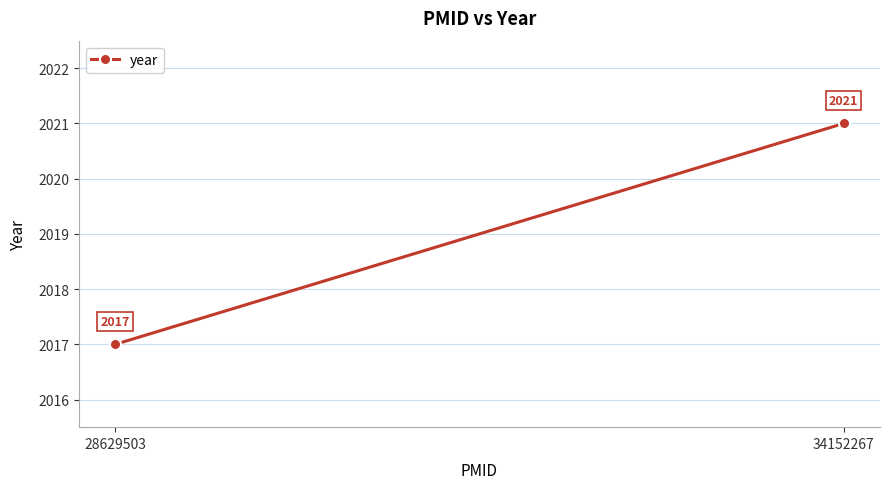

Count the values in the range 2017 to 2021.

2